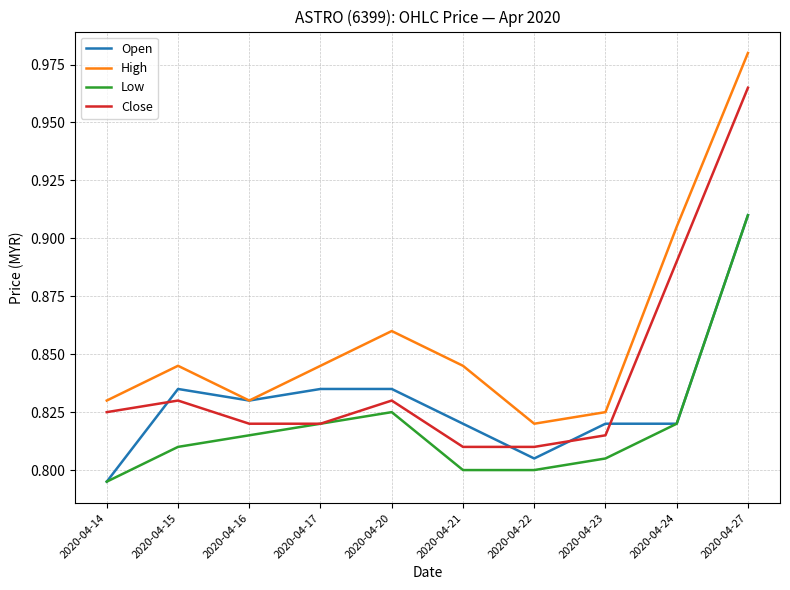

How many series are shown in this chart?

4